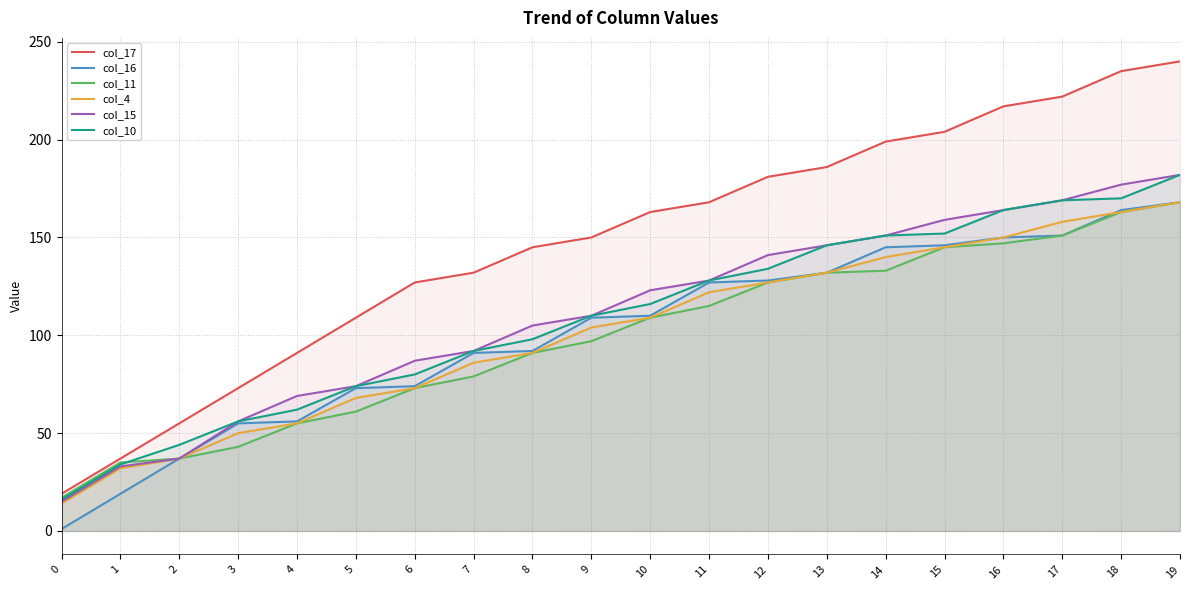

Reading left to right, list all the values displayed in this chart.

col_17: 0=19	1=37	2=55	3=73	4=91	5=109	6=127	7=132	8=145	9=150	10=163	11=168	12=181	13=186	14=199	15=204	16=217	17=222	18=235	19=240
col_16: 0=1	1=19	2=37	3=55	4=56	5=73	6=74	7=91	8=92	9=109	10=110	11=127	12=128	13=132	14=145	15=146	16=150	17=151	18=164	19=168
col_11: 0=17	1=35	2=37	3=43	4=55	5=61	6=73	7=79	8=91	9=97	10=109	11=115	12=127	13=132	14=133	15=145	16=147	17=151	18=163	19=168
col_4: 0=14	1=32	2=37	3=50	4=55	5=68	6=73	7=86	8=91	9=104	10=109	11=122	12=127	13=132	14=140	15=145	16=150	17=158	18=163	19=168
col_15: 0=15	1=33	2=37	3=56	4=69	5=74	6=87	7=92	8=105	9=110	10=123	11=128	12=141	13=146	14=151	15=159	16=164	17=169	18=177	19=182
col_10: 0=16	1=34	2=44	3=56	4=62	5=74	6=80	7=92	8=98	9=110	10=116	11=128	12=134	13=146	14=151	15=152	16=164	17=169	18=170	19=182